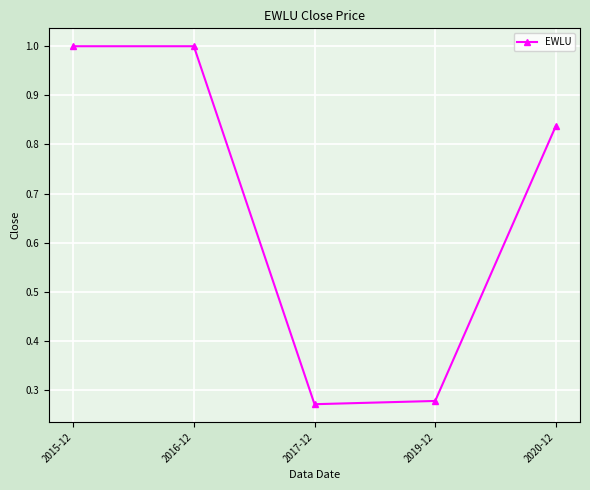

Which label corresponds to the smallest value in the chart?

2017-12